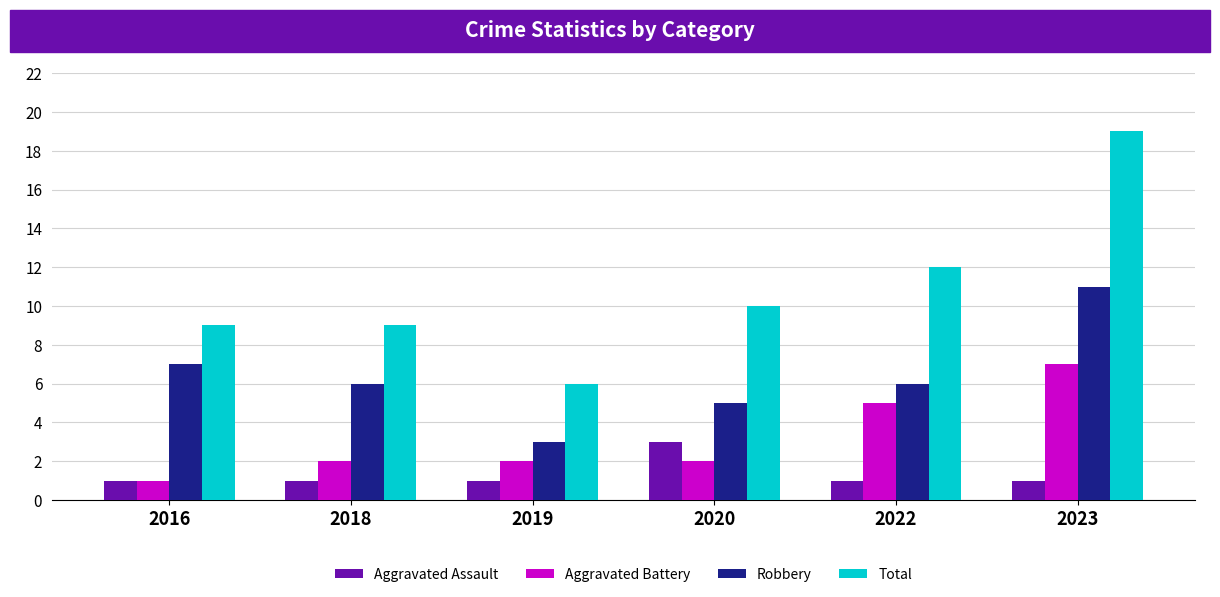

Which series has the widest spread of values?

Total